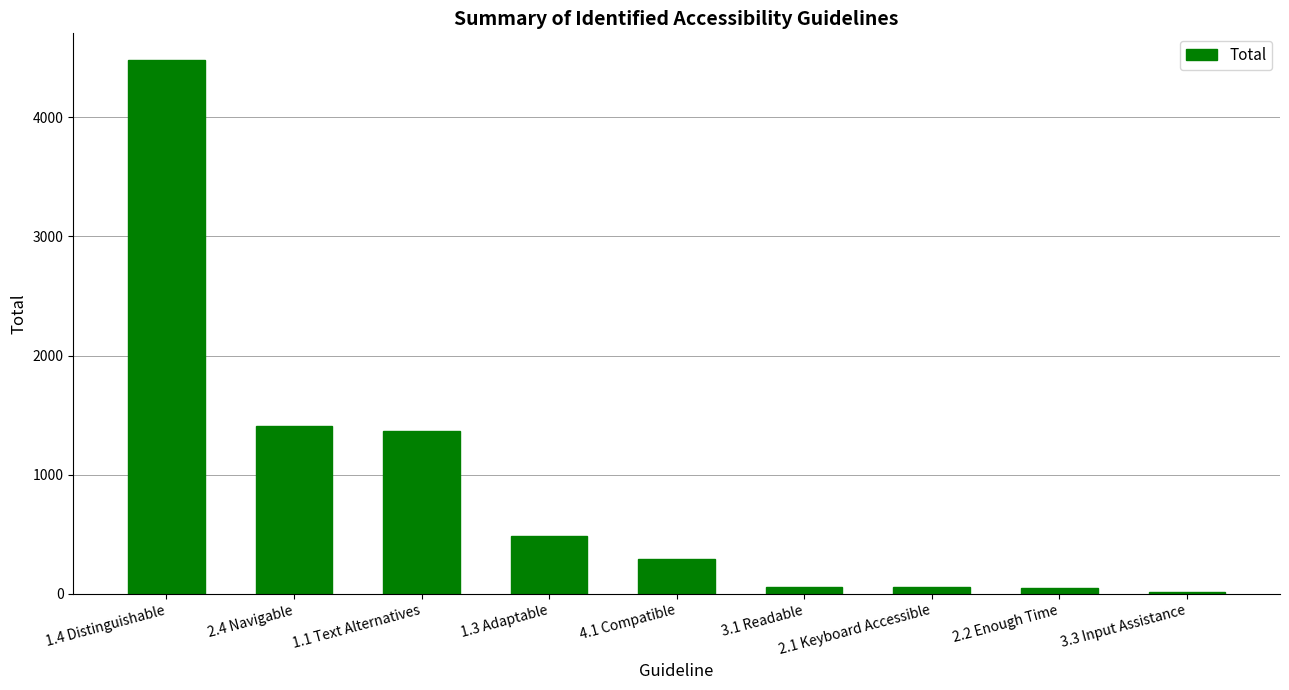

How many bars are there in total?

9